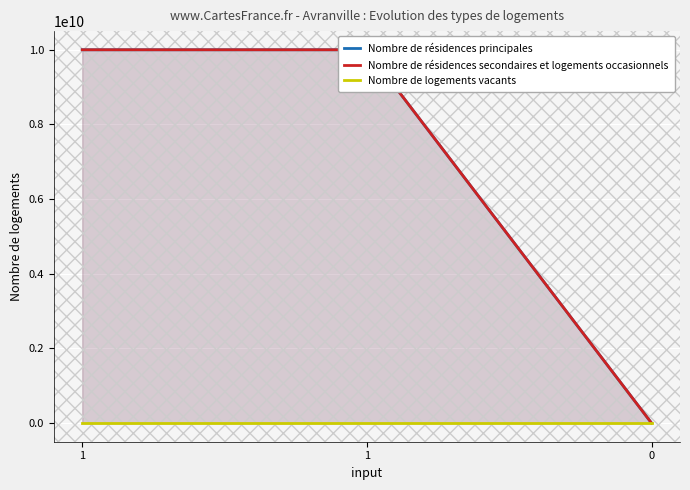

How many series are shown in this chart?

3